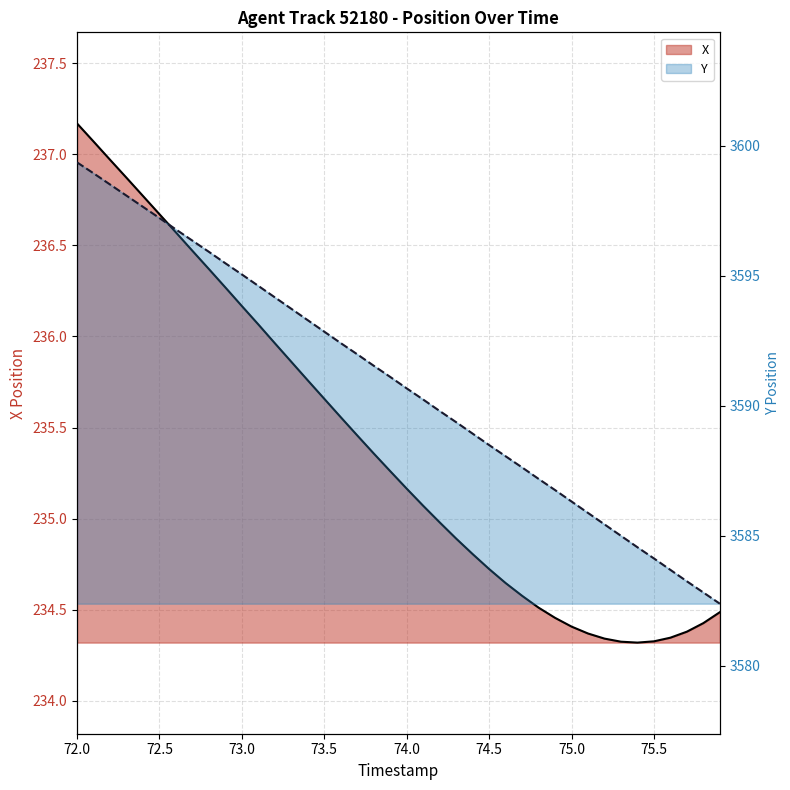

At which category is the sum across all series the highest?

72.0